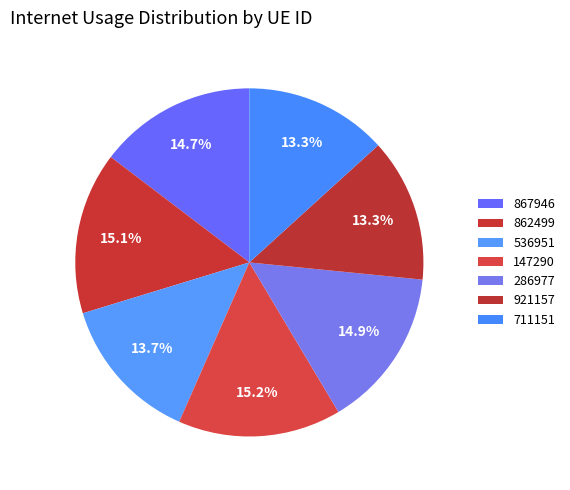

Combined, do 921157 and 147290 account for over 50%?

No